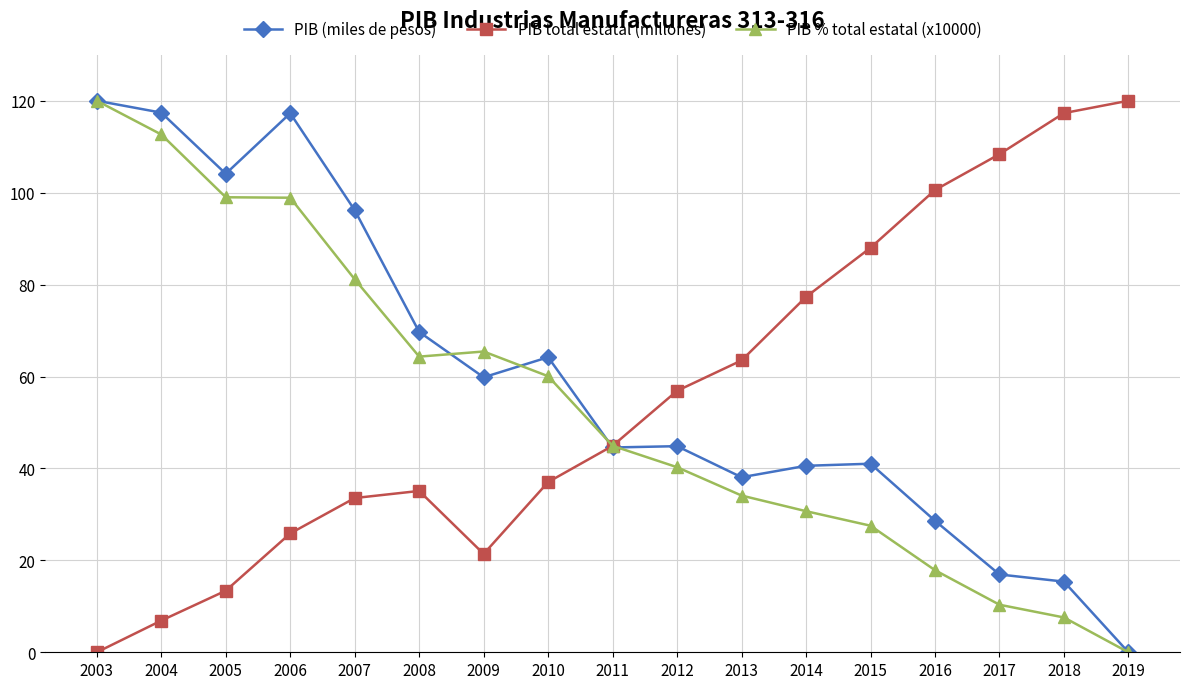

What value does the PIB % total estatal (x10000) series have at 2018?

7.6